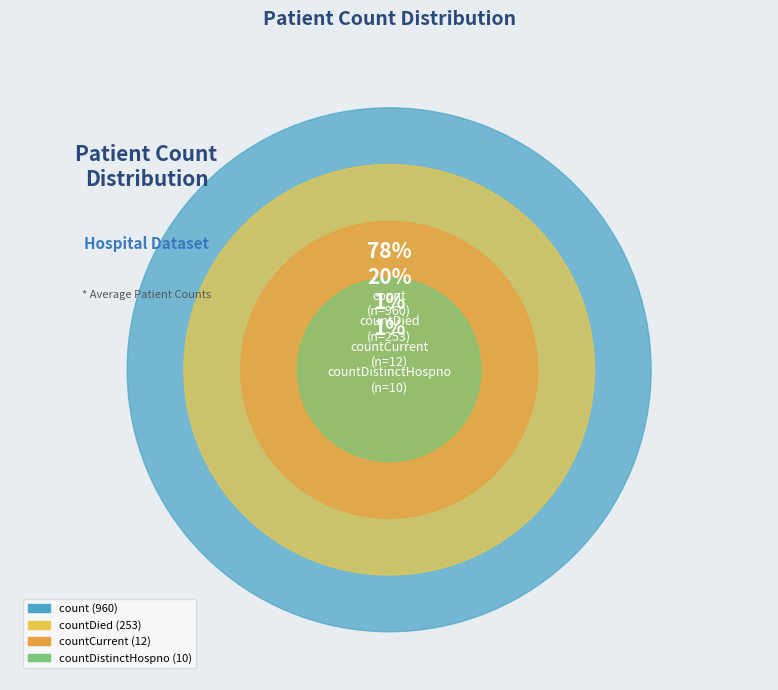

Which category has the biggest portion of the pie?

count